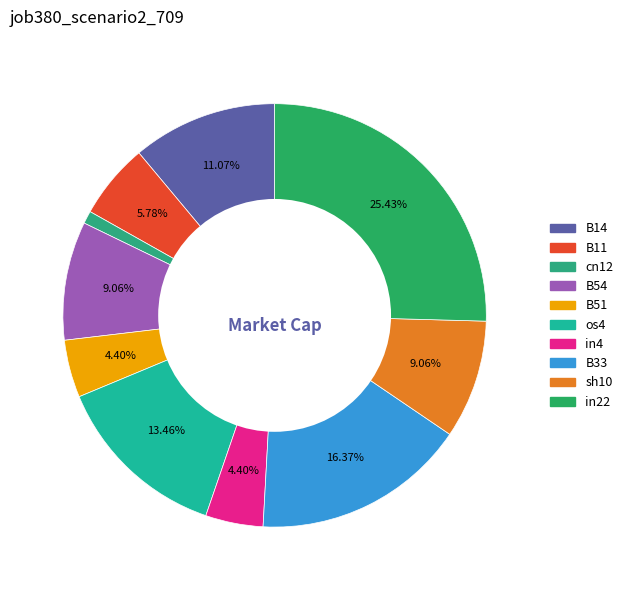

What is the largest slice in the pie chart?

in22